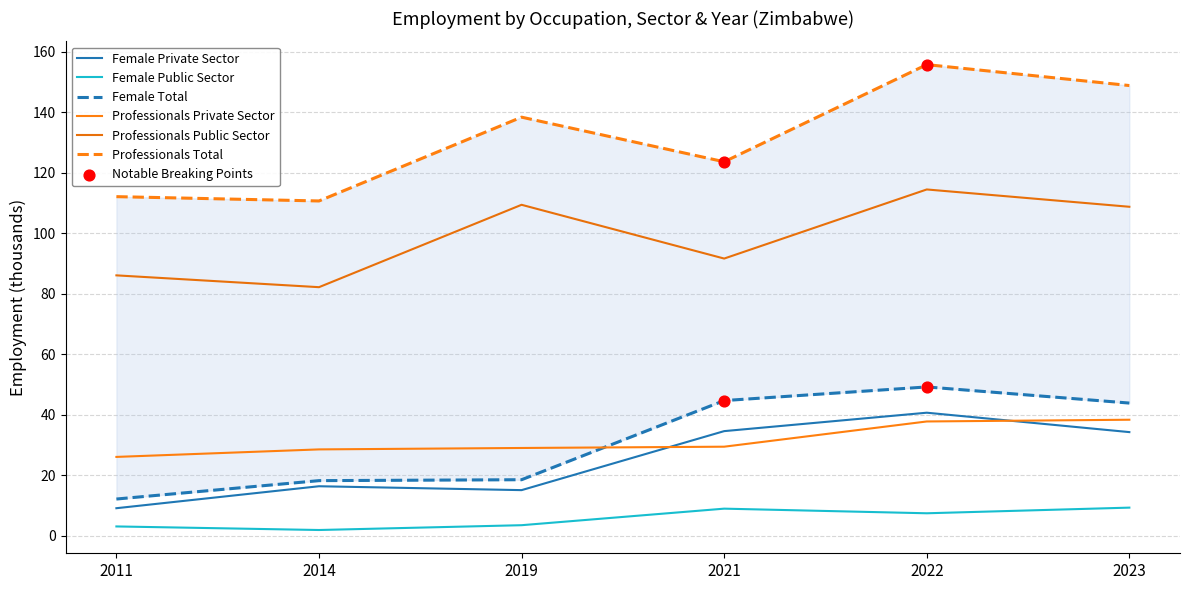

At how many categories does at least one series exceed 73?

6